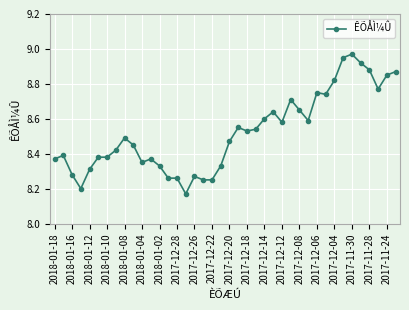

True or false: there are more than 0 points higher than both neighbors.

True